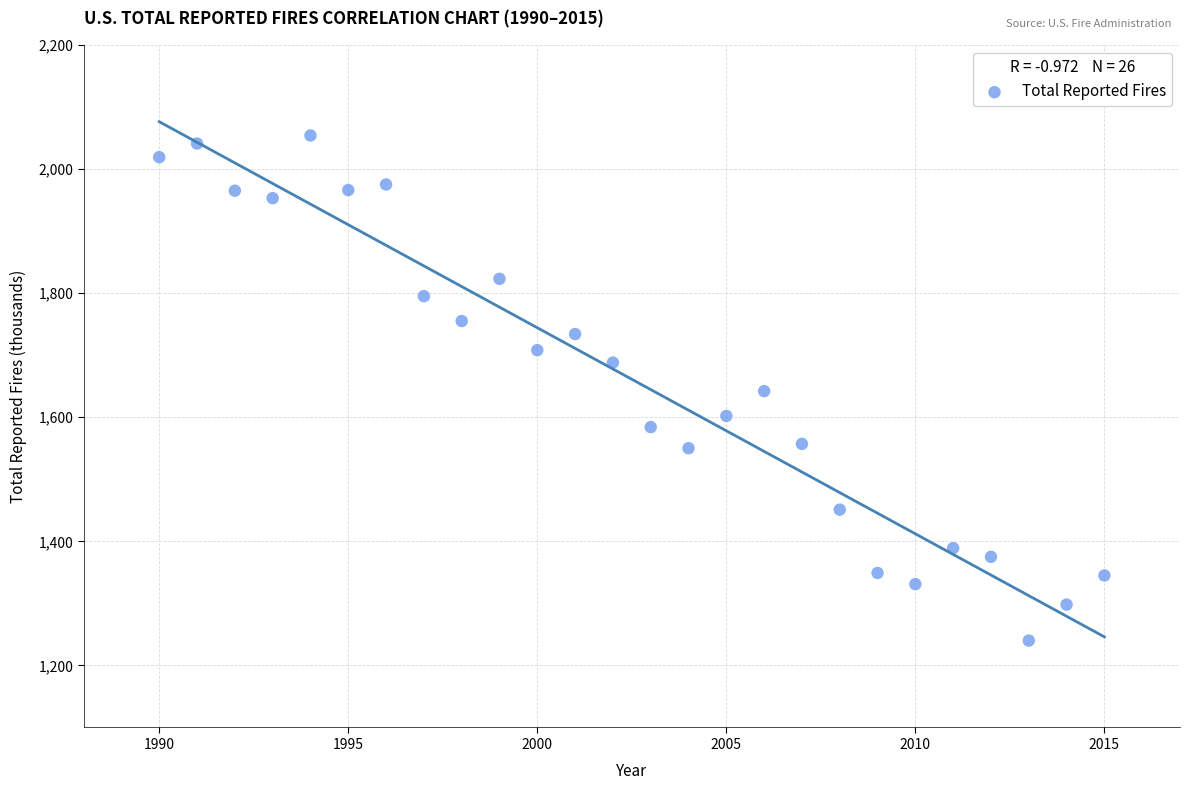

What is the range of X values (max minus min)?

25